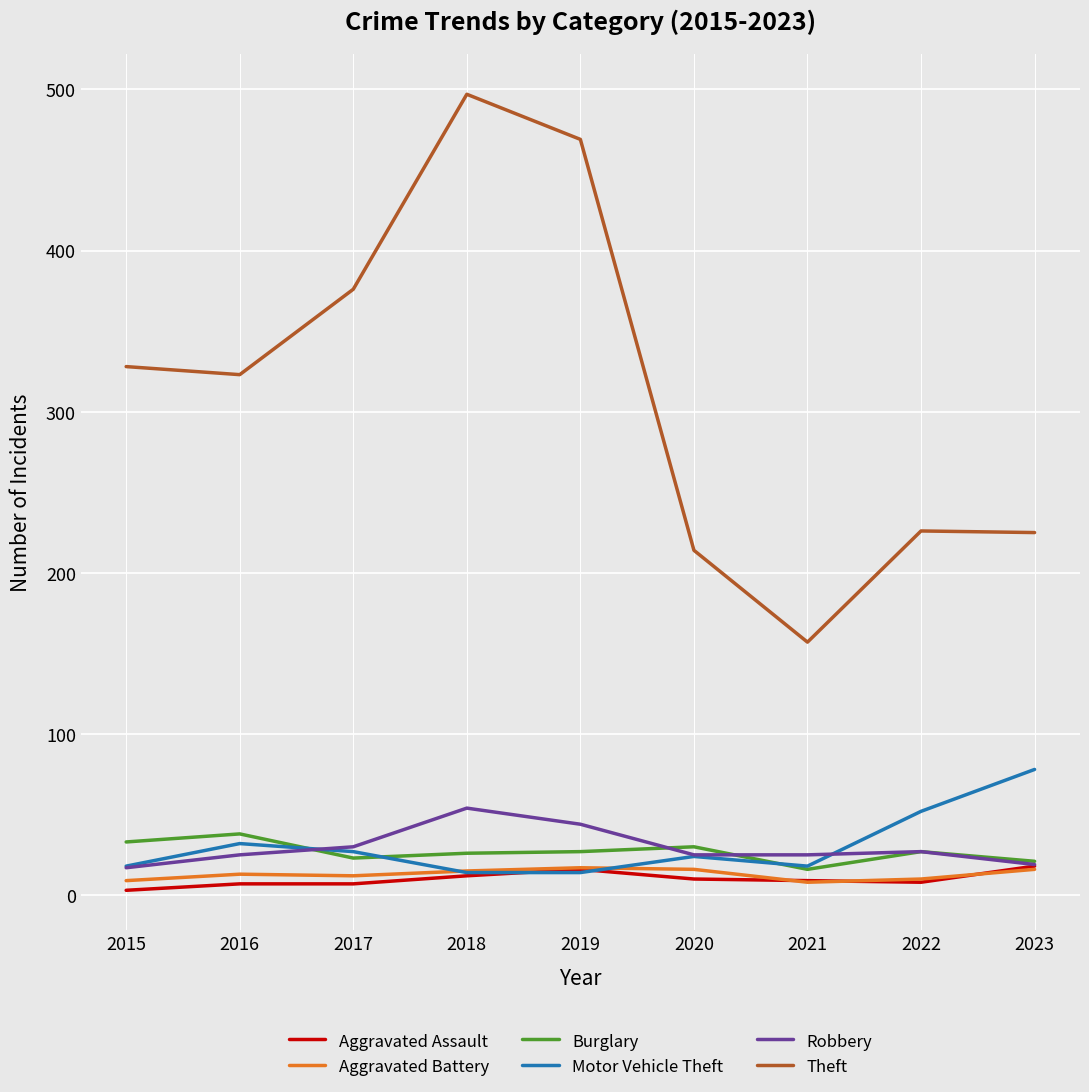

How many lines are shown in the chart?

6